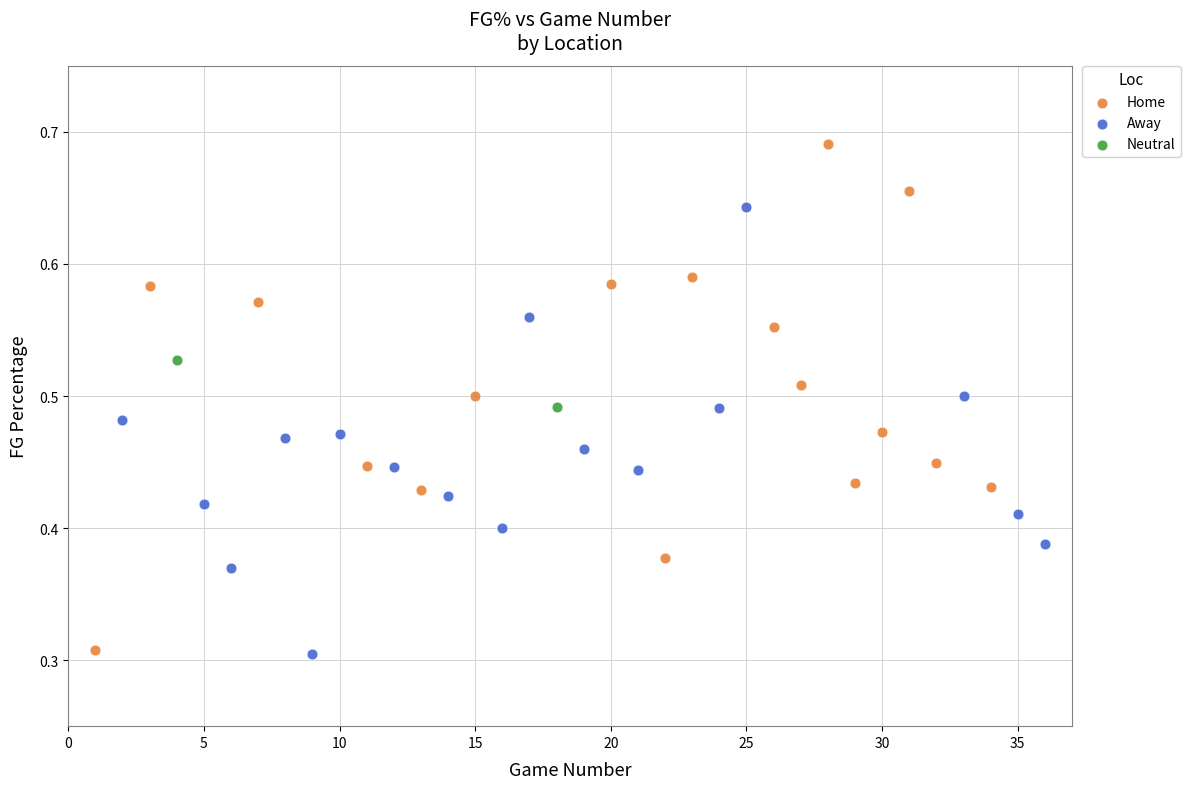

What are all the series names shown in the legend?

Home, Away, Neutral